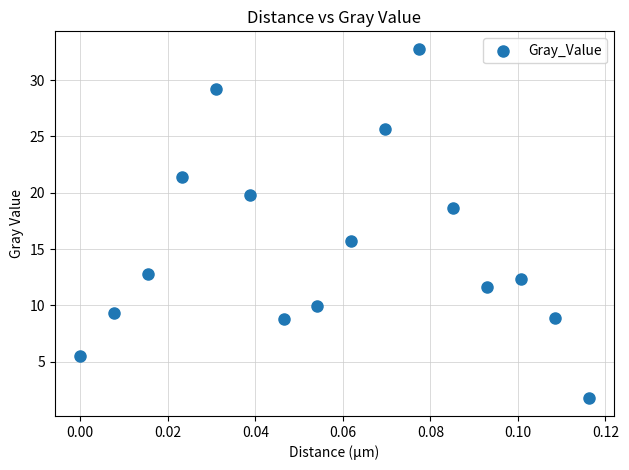

What Y value in the scatter plot is closest to 17?

15.8